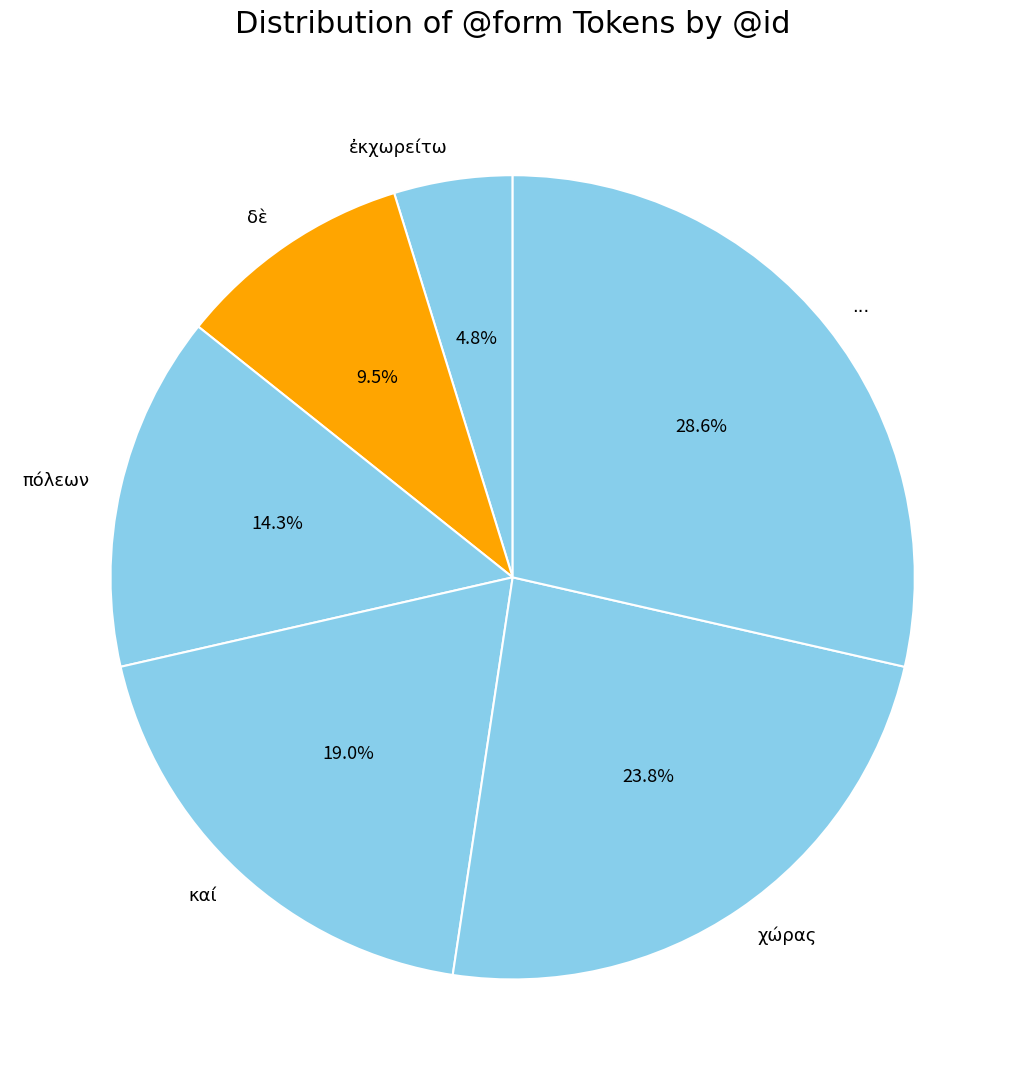

Which category has the biggest portion of the pie?

...